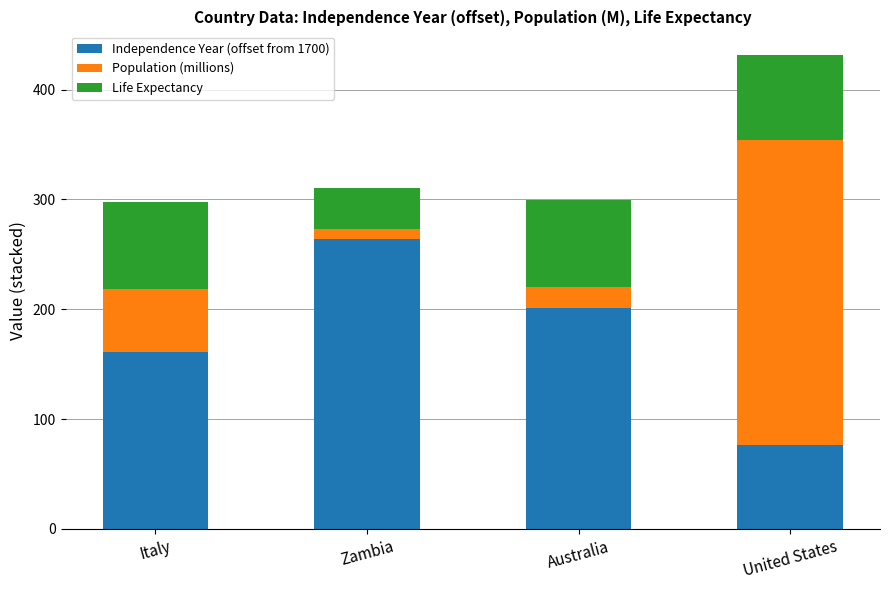

At which category is the sum across all series the highest?

United States